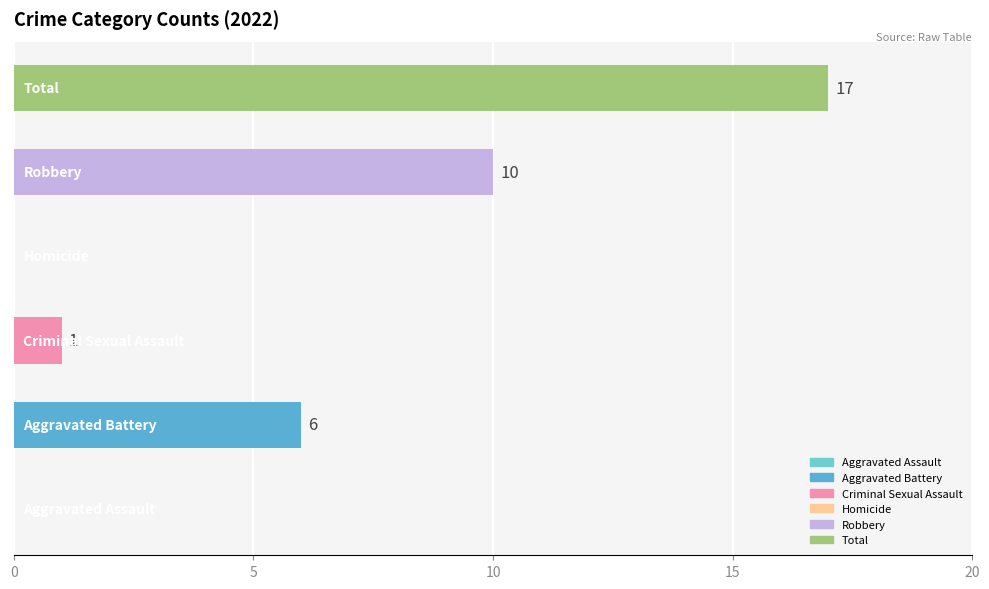

What is the maximum value shown in the chart?

17